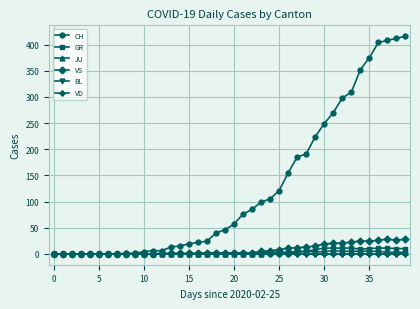

What is the maximum value for JU?

6